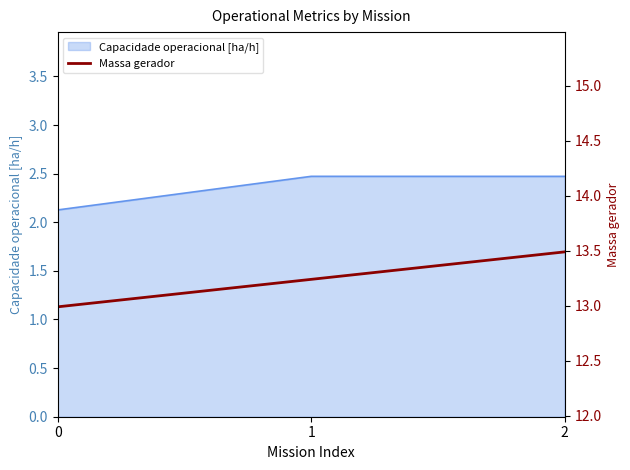

Reading left to right, list all the values displayed in this chart.

0=13.0	1=13.2	2=13.5